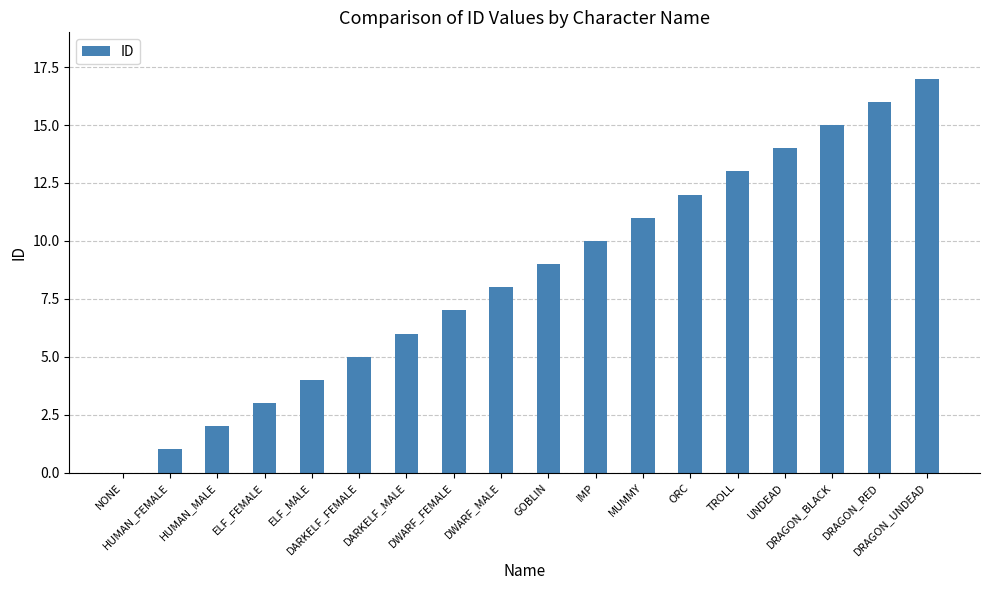

The chart shows a value of 8 at DWARF_MALE. True or false?

True